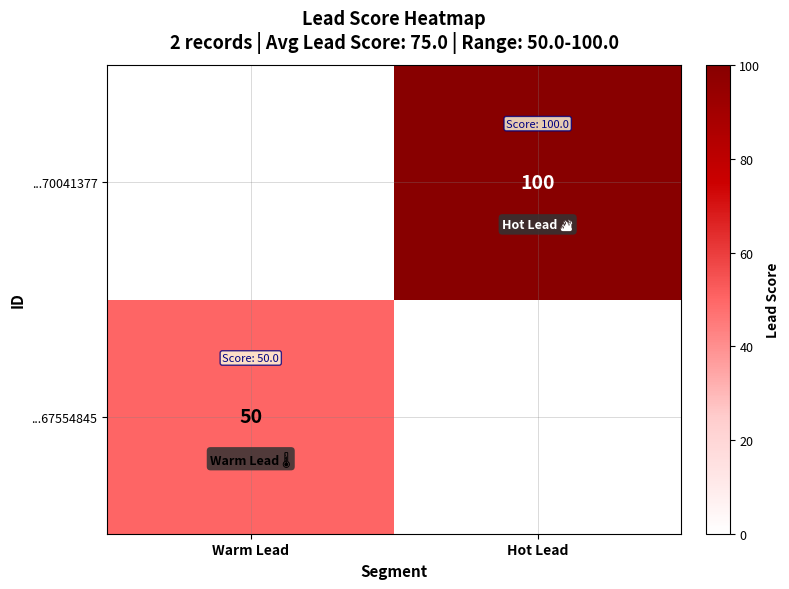

The value of ...67554845 at Warm Lead is 24. True or false?

False